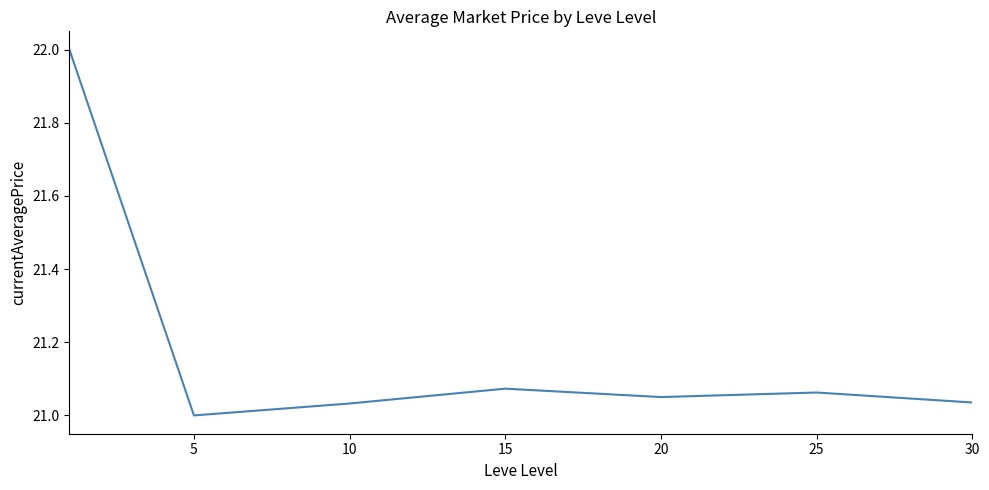

True or false: there are more than 0 points higher than both neighbors.

True